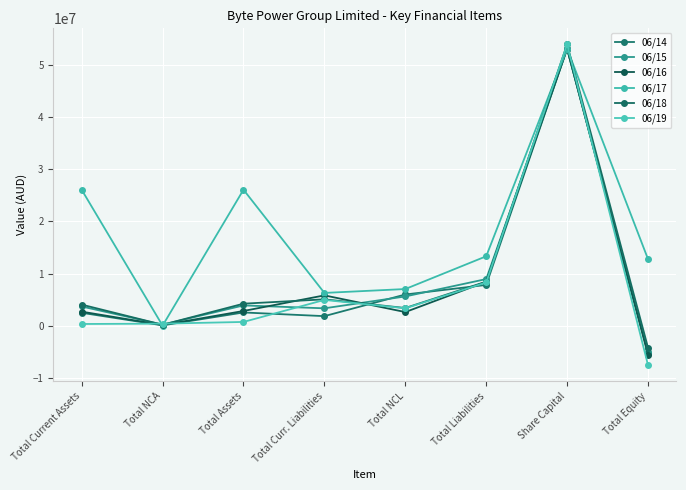

At which category is the sum across all series the highest?

Share Capital